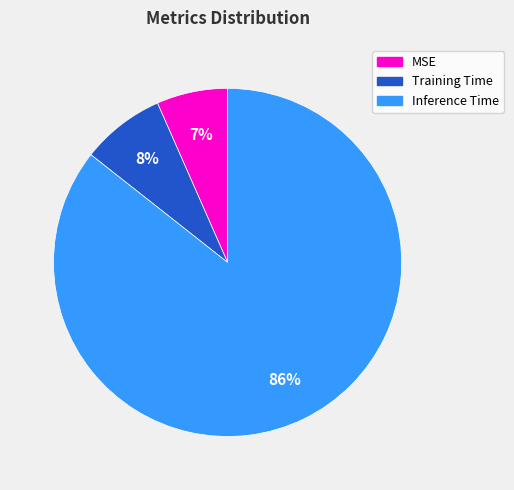

Between MSE and Inference Time, which is larger?

Inference Time